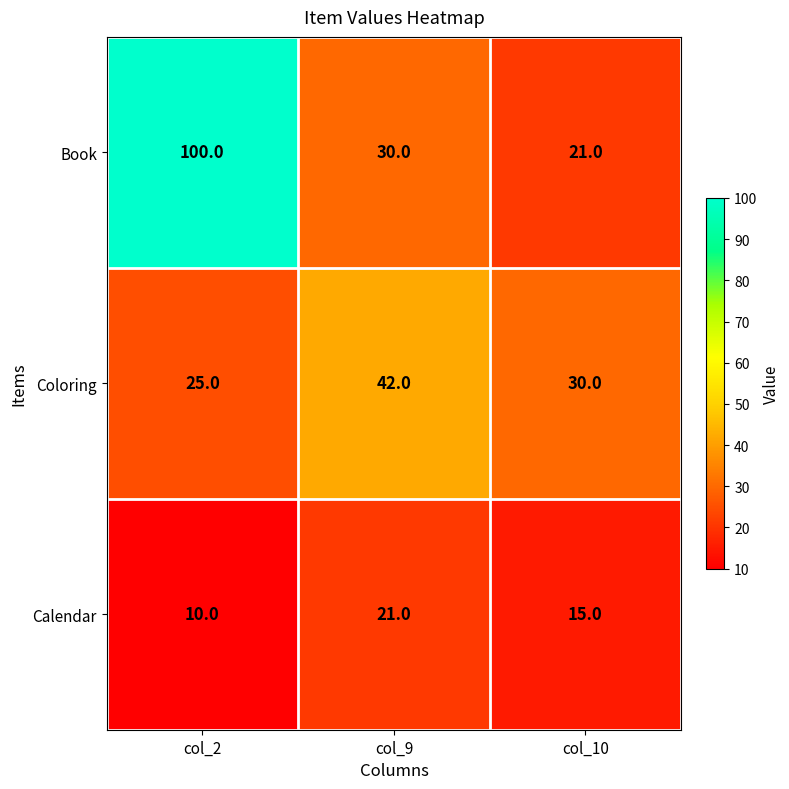

The Coloring series shows 42 at col_10. True or false?

False